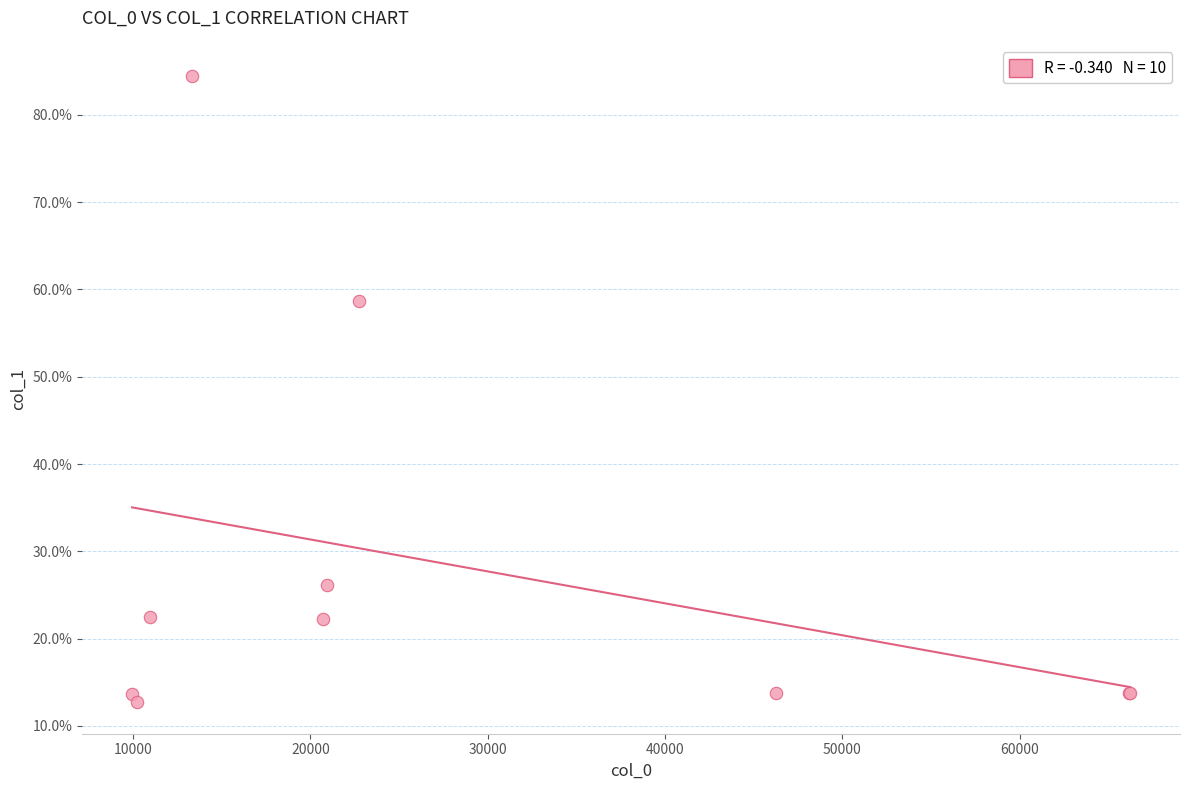

What Y value in the scatter plot is closest to 48?

58.7